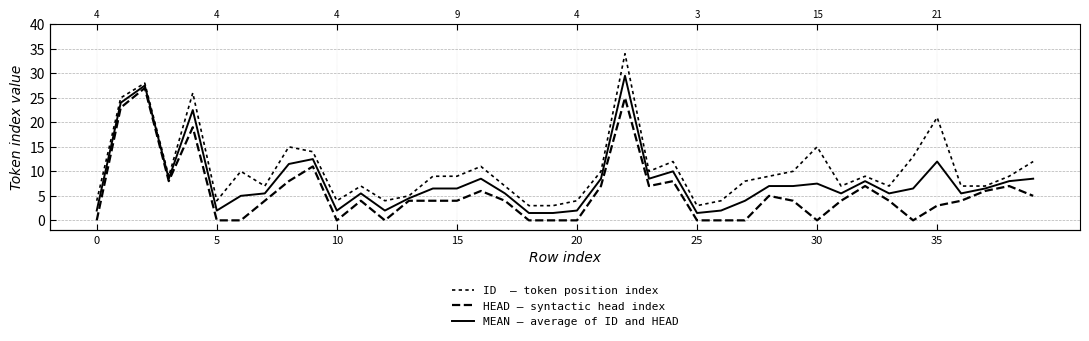

What is the sum of all HEAD — syntactic head index values?

222.0